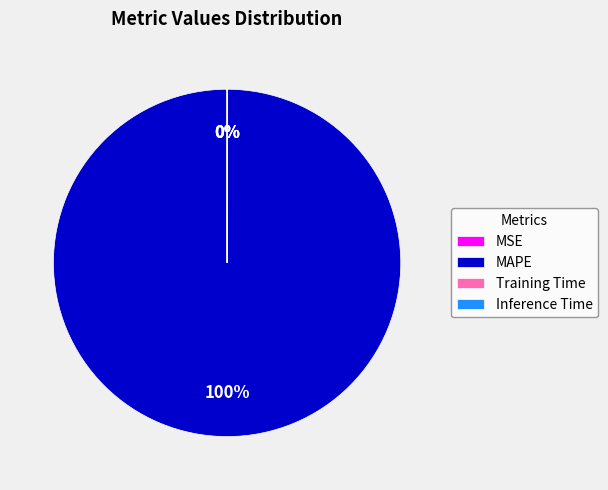

True or false: Training Time accounts for 0% of the total.

True